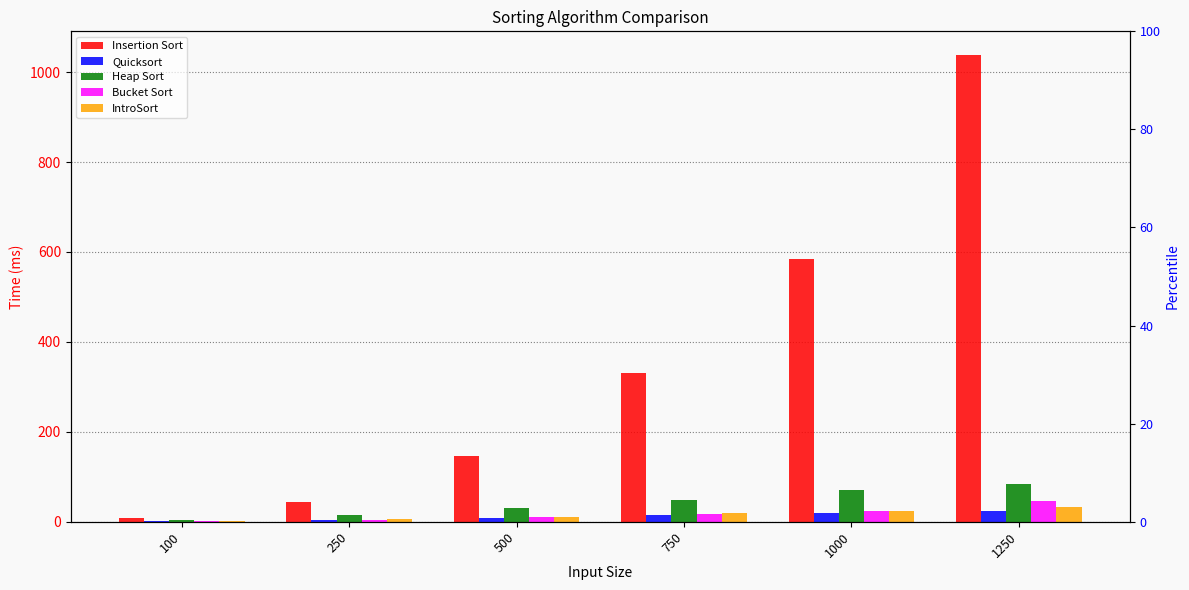

Count the number of categories in the chart.

6